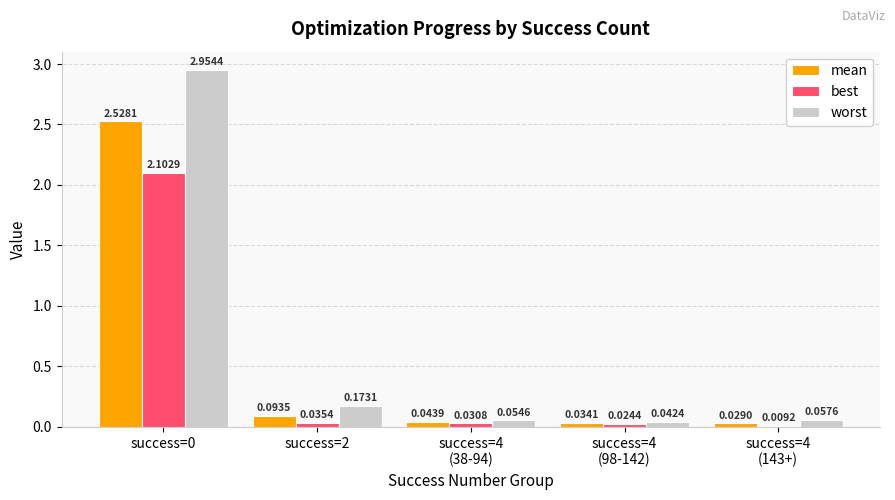

Are the bars horizontal?

No